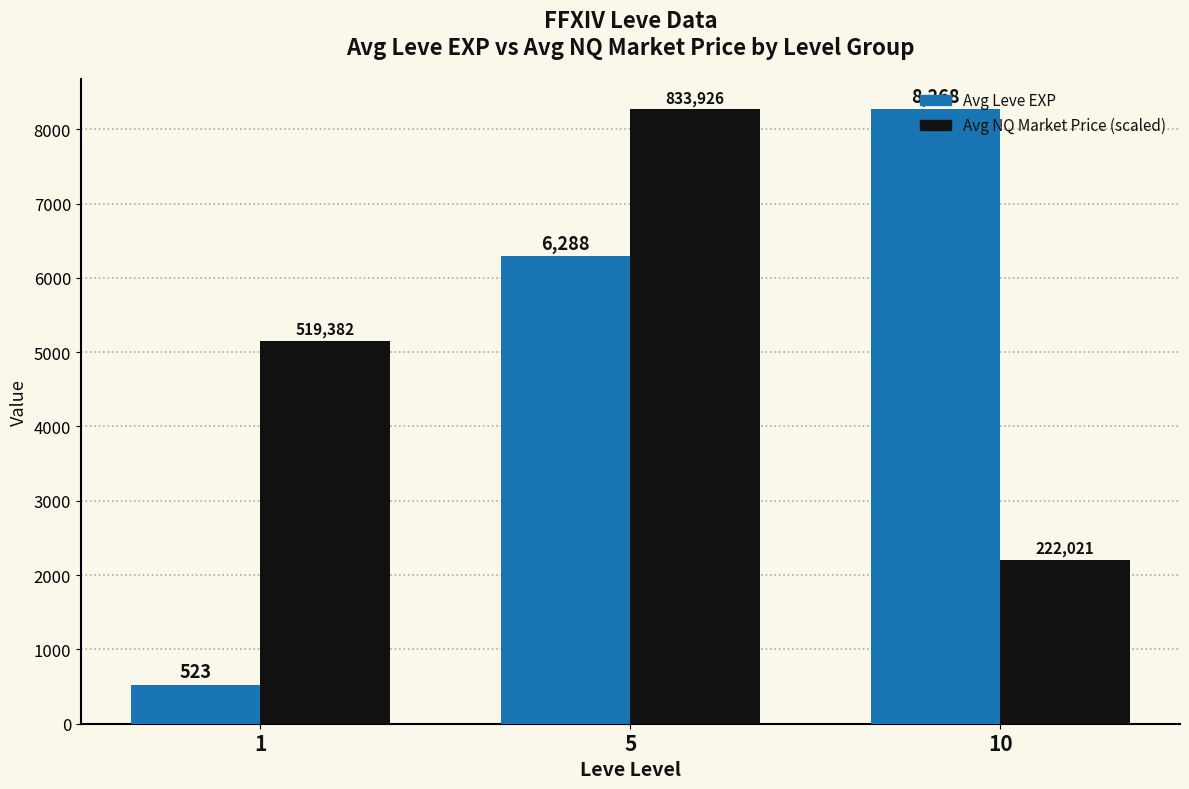

Rank the categories by Avg Leve EXP value from highest to lowest.

10, 5, 1